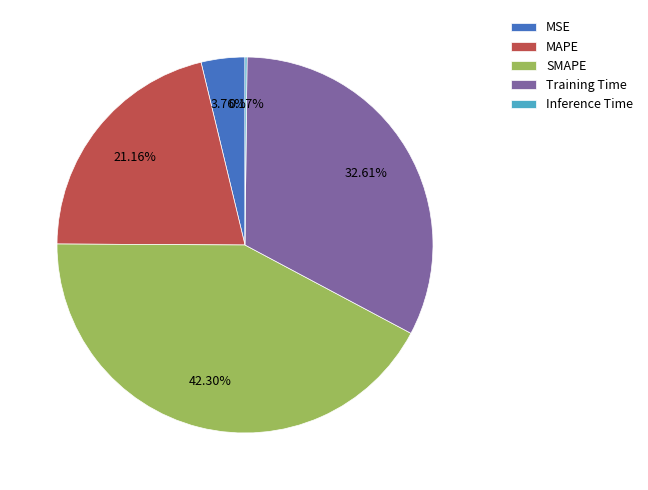

Is there a majority slice in this chart?

No